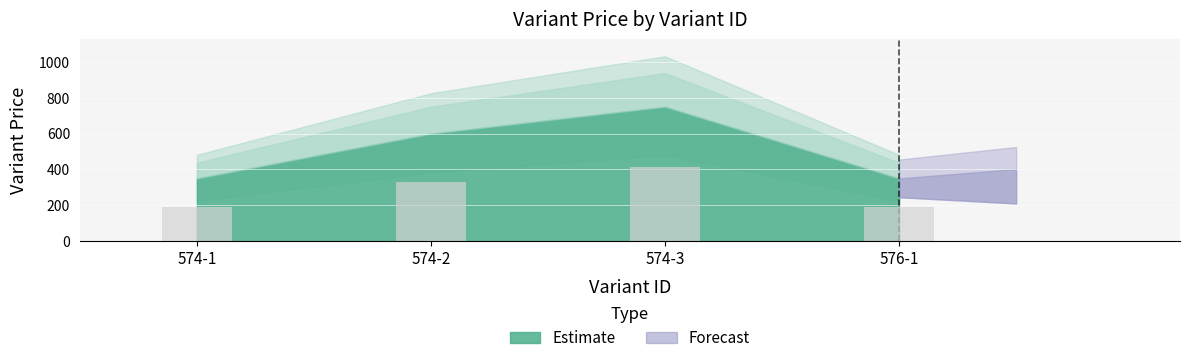

Read the value at 576-1.

192.5